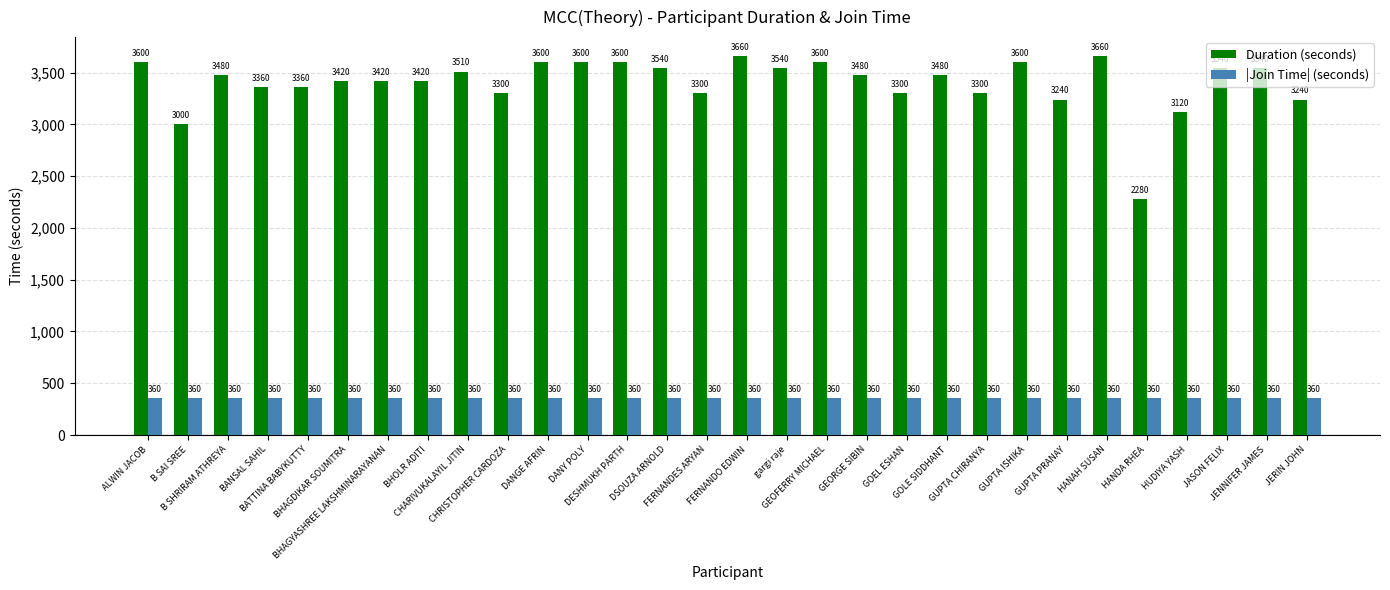

Reading right to left, what are all the values shown in this chart?

Duration (seconds): 3240	3540	3540	3120	2280	3660	3240	3600	3300	3480	3300	3480	3600	3540	3660	3300	3540	3600	3600	3600	3300	3510	3420	3420	3420	3360	3360	3480	3000	3600
|Join Time| (seconds): 360	360	360	360	360	360	360	360	360	360	360	360	360	360	360	360	360	360	360	360	360	360	360	360	360	360	360	360	360	360